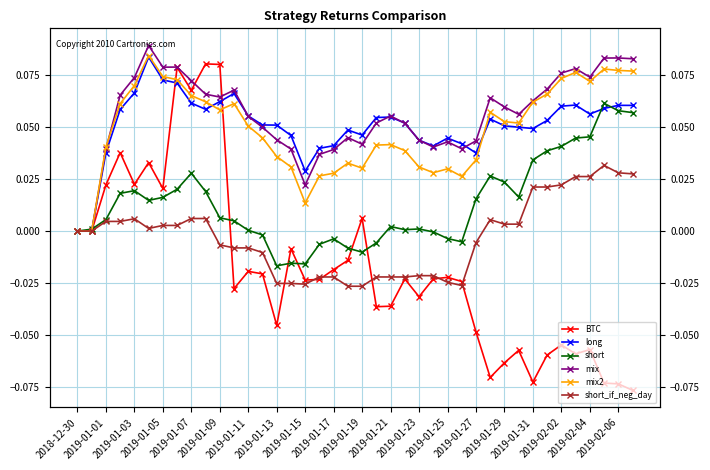

What is the highest value of the mix series?

0.1